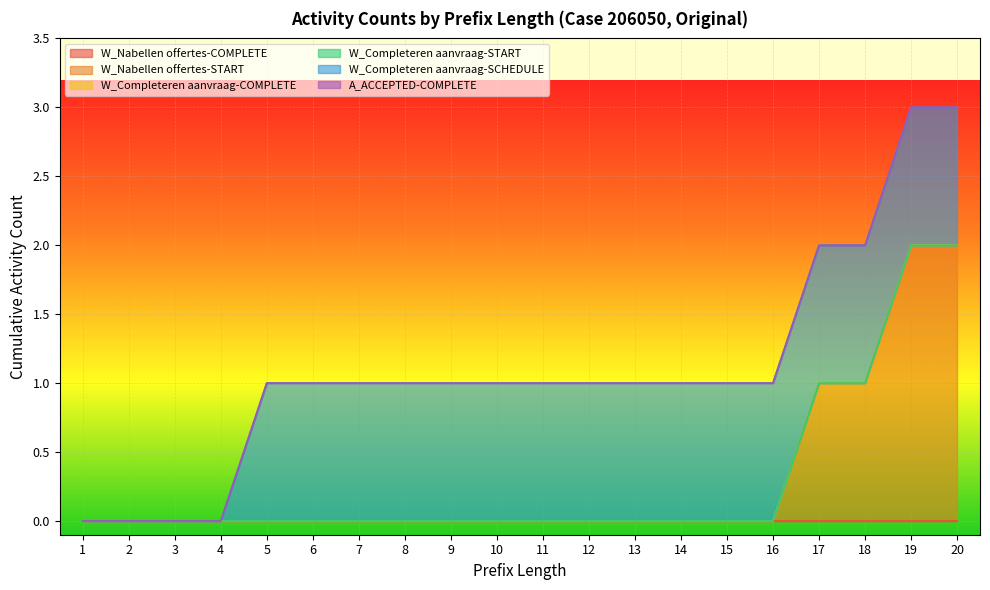

True or false: W_Completeren aanvraag-START and W_Nabellen offertes-COMPLETE intersect in this chart.

False